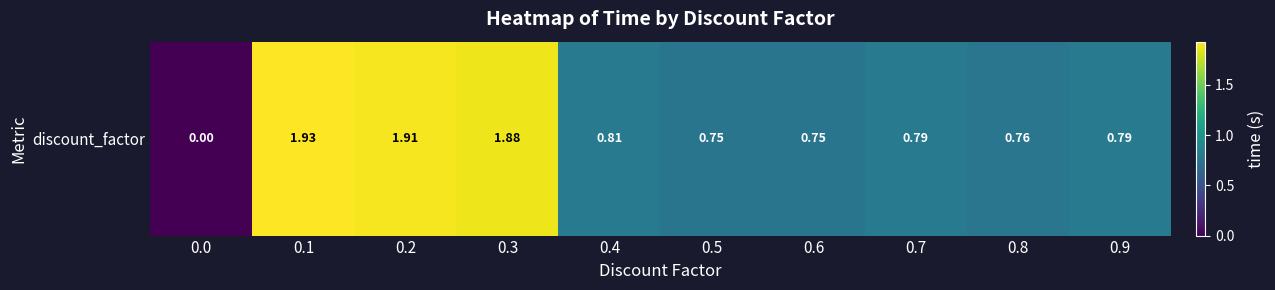

What is the sum of all values?

10.4